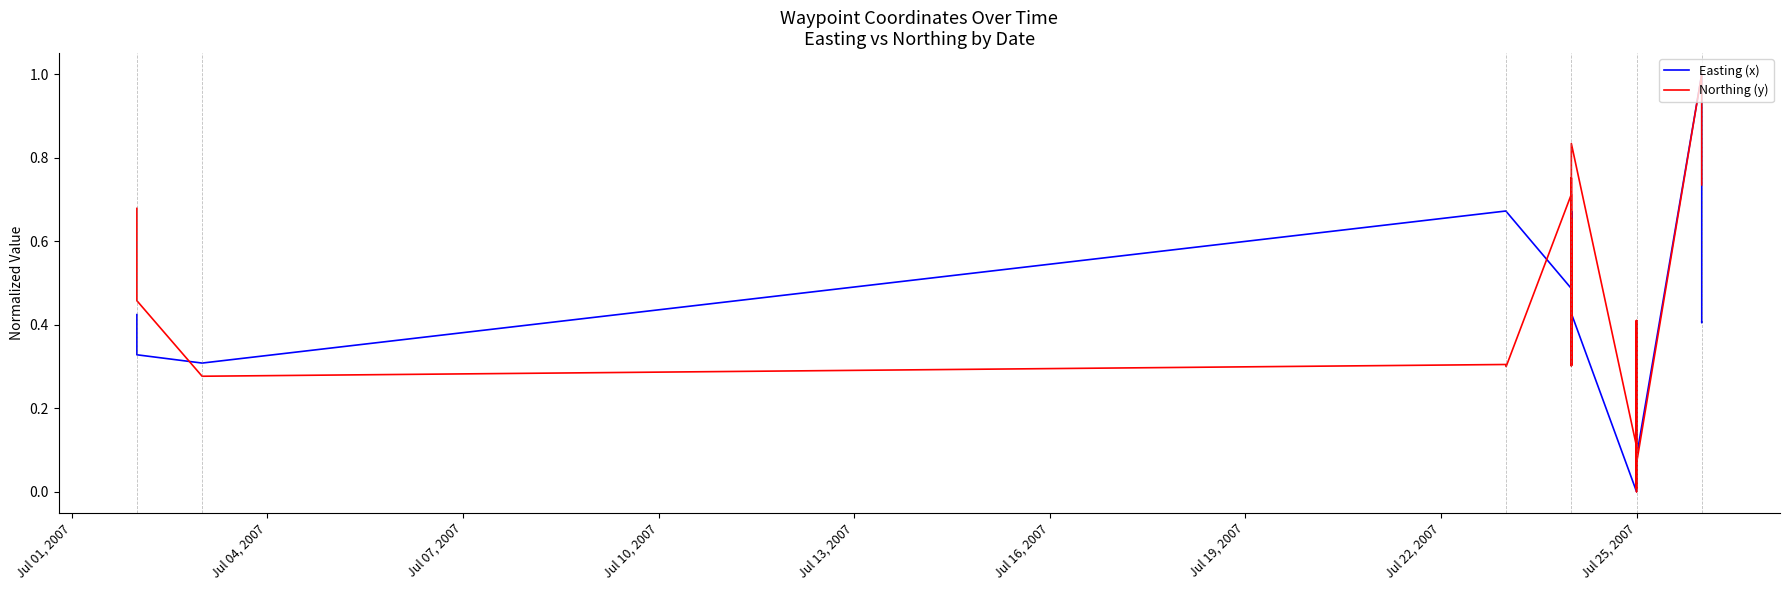

How many distinct data groups are displayed?

2